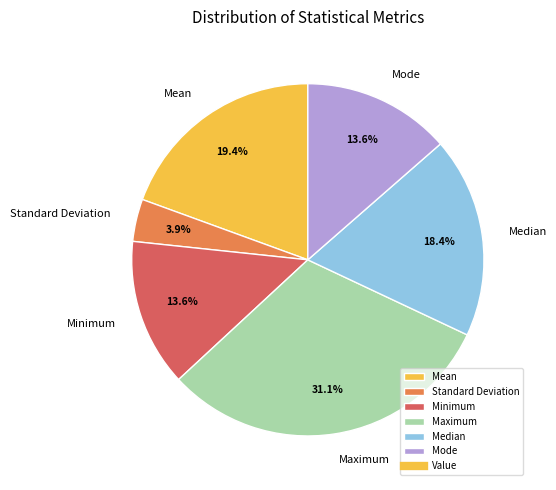

To the nearest percent, what percentage of the pie is Mode?

14%